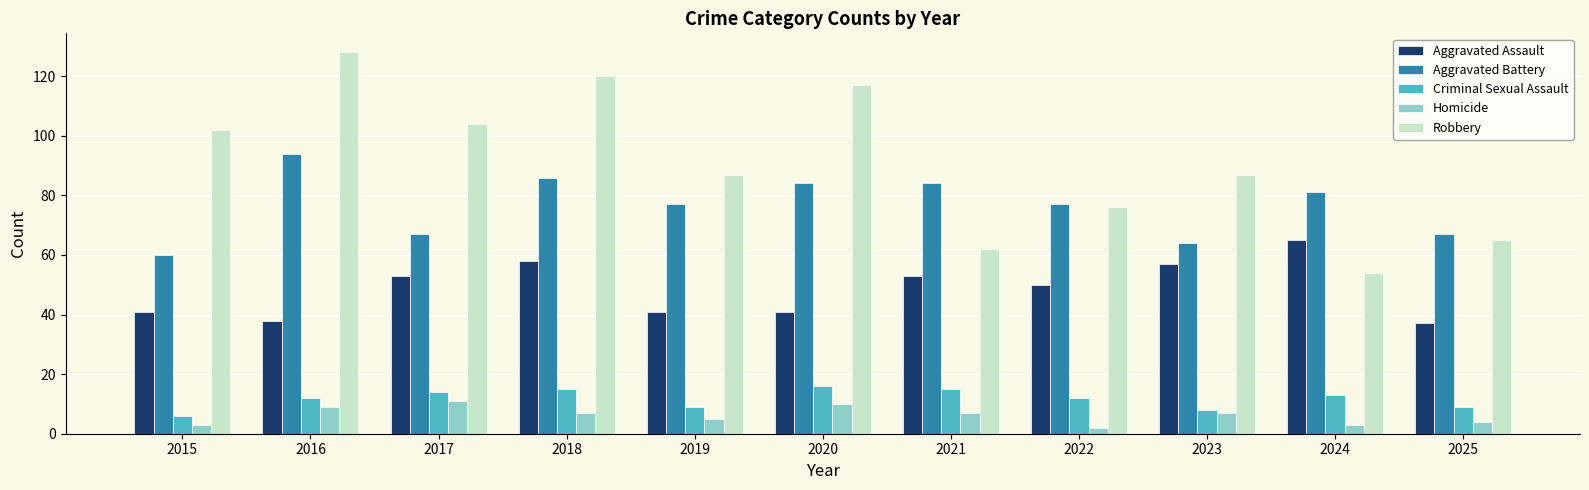

How many data points does each series have?

11